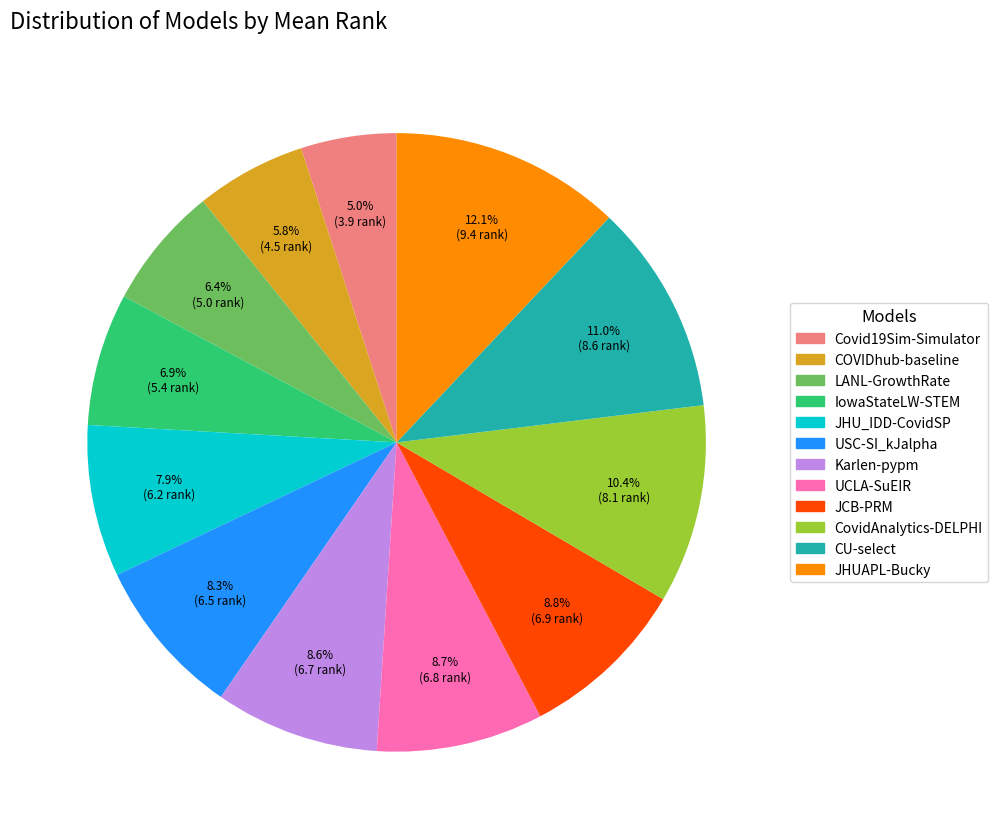

What is the smallest slice in the pie chart?

Covid19Sim-Simulator